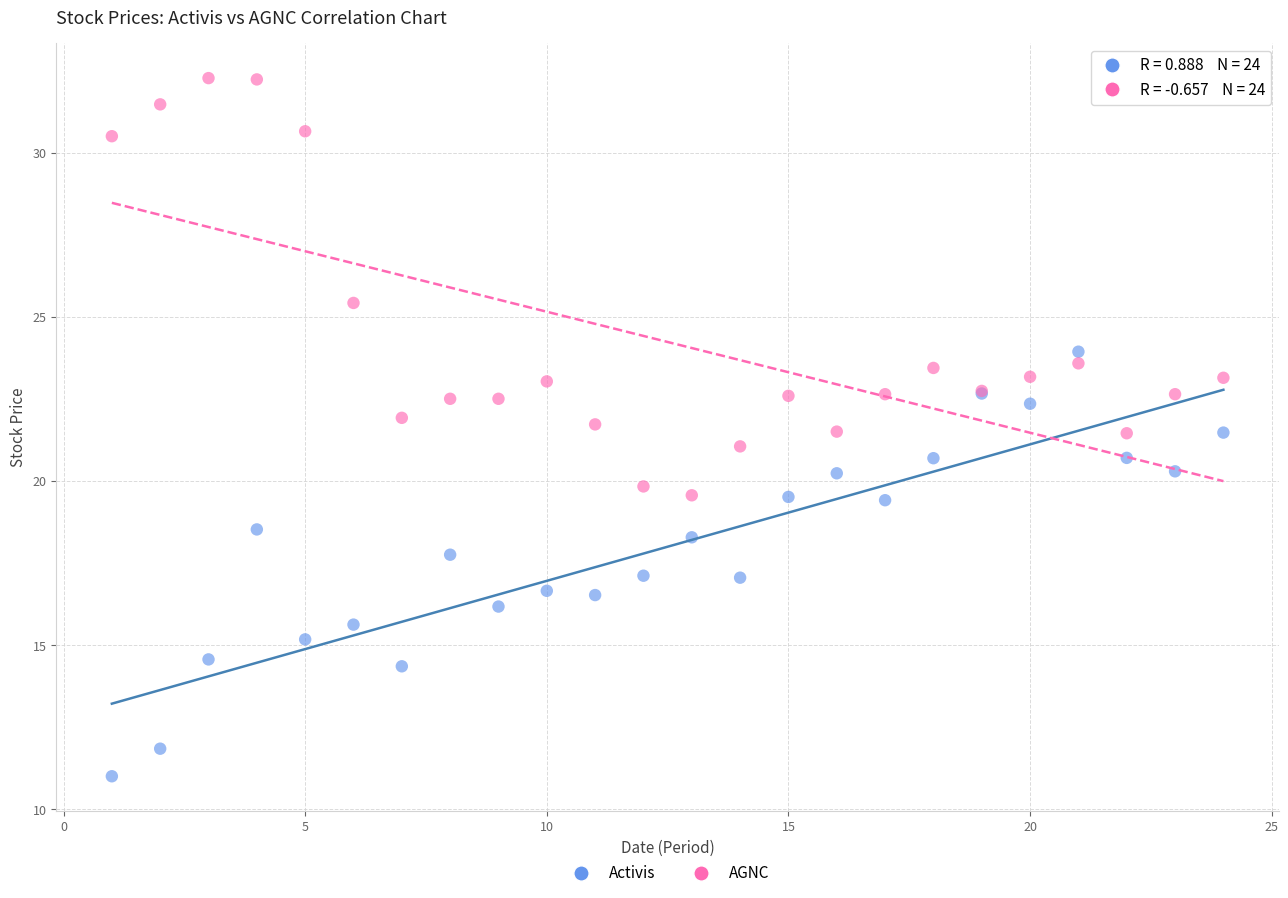

Which series reaches the minimum Y coordinate?

Activis